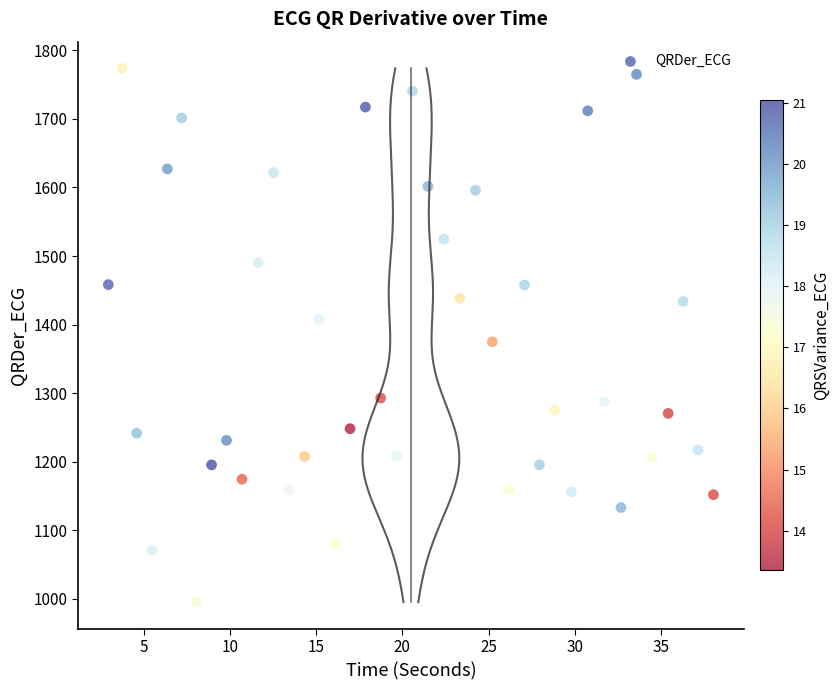

What Y value in the scatter plot is closest to 1384?

1375.0